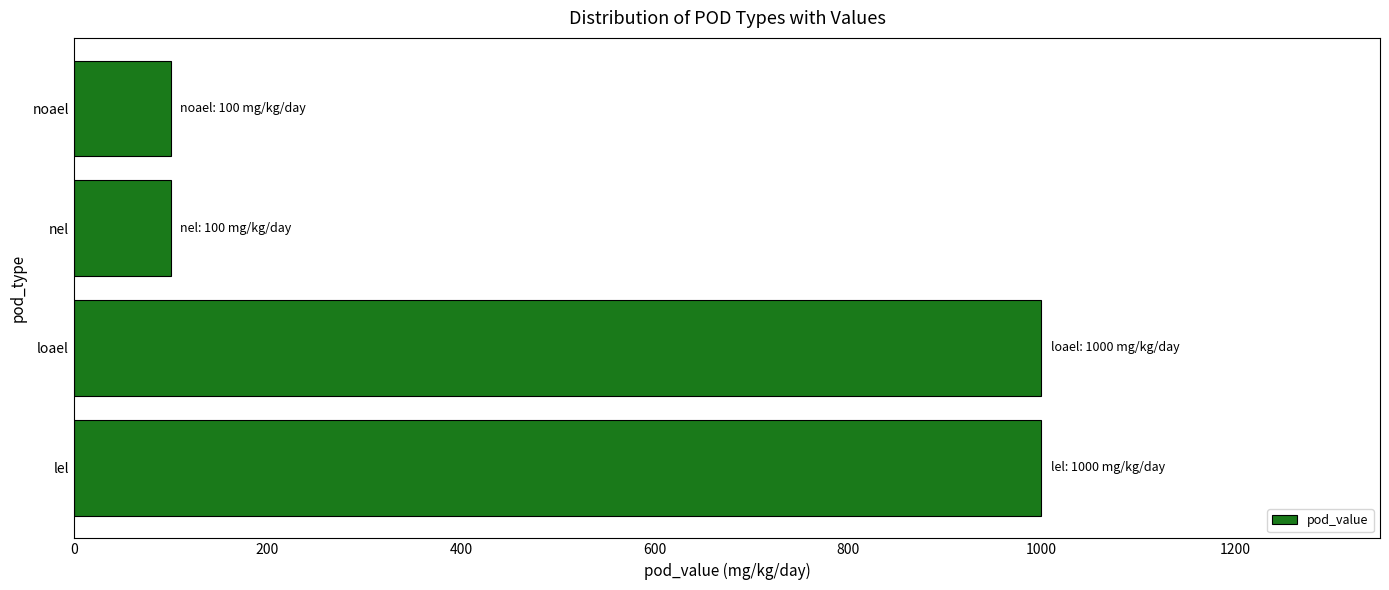

Count the number of data series in this chart.

1